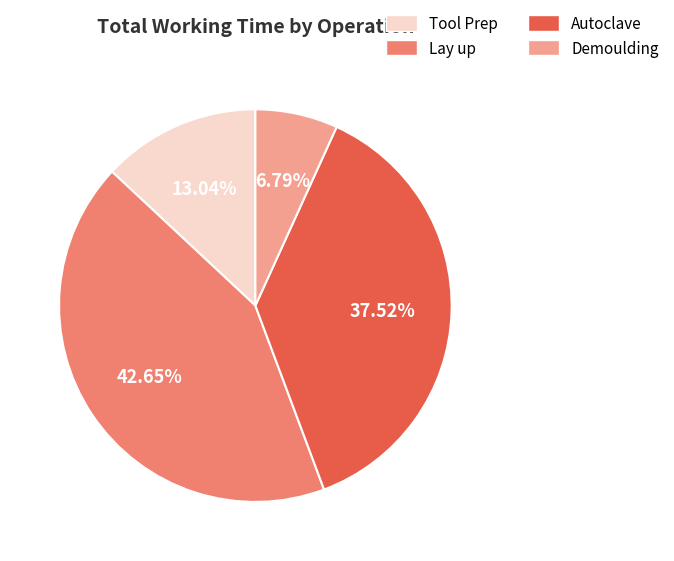

What is the smallest slice in the pie chart?

Demoulding